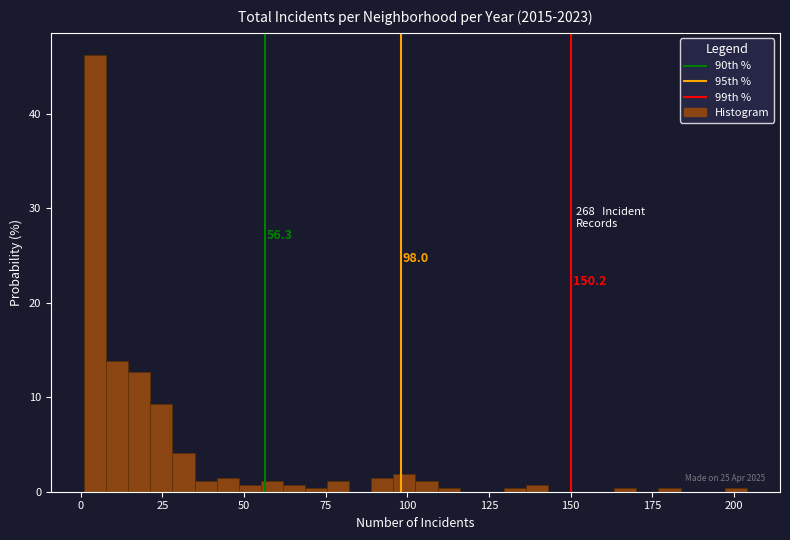

Read against the x-axis, roughly where is the centre of the tallest bar?

5